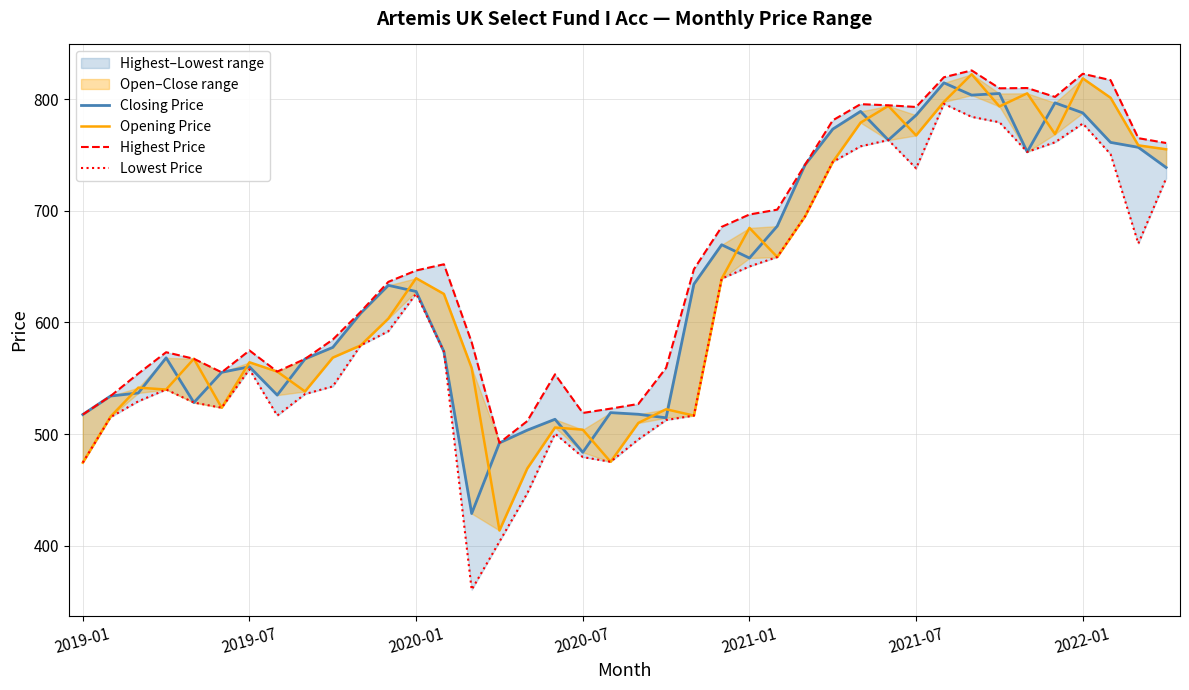

Which series has the largest total across all categories?

Highest Price